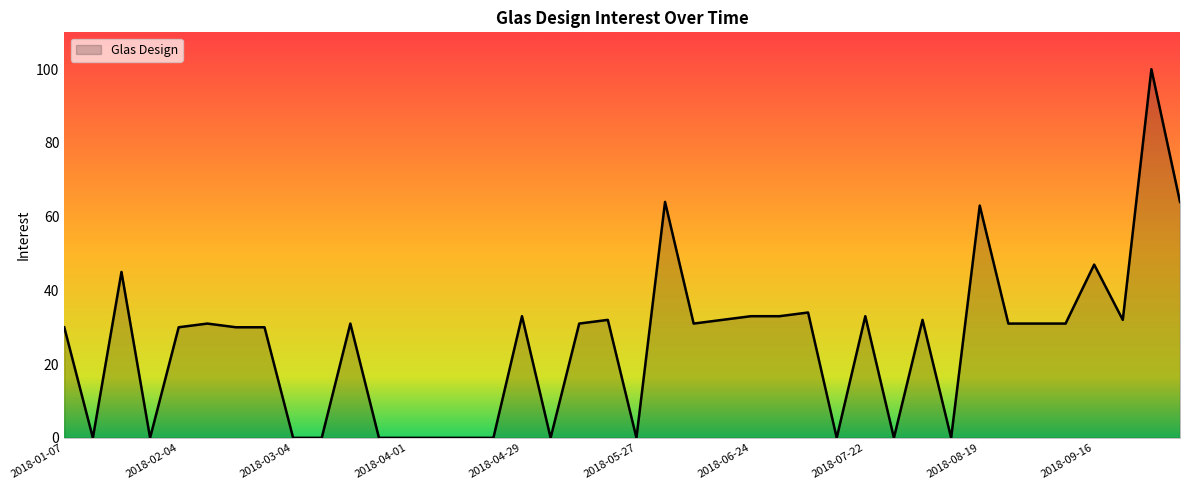

What is the difference between the maximum and minimum values?

100